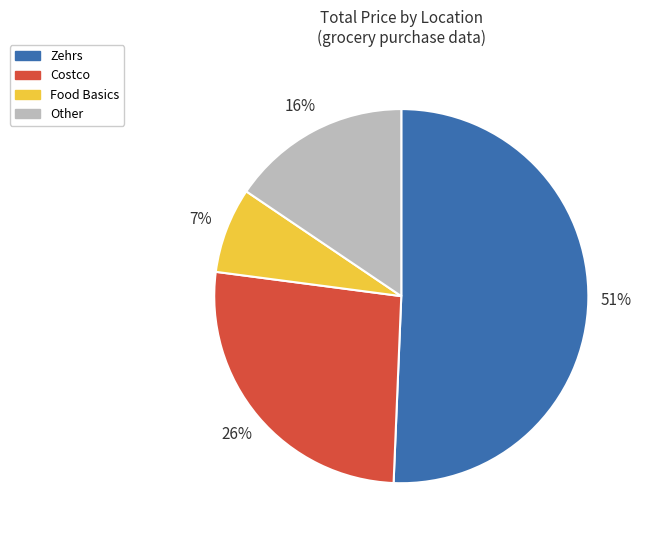

To the nearest percent, what is the average slice percentage?

25%